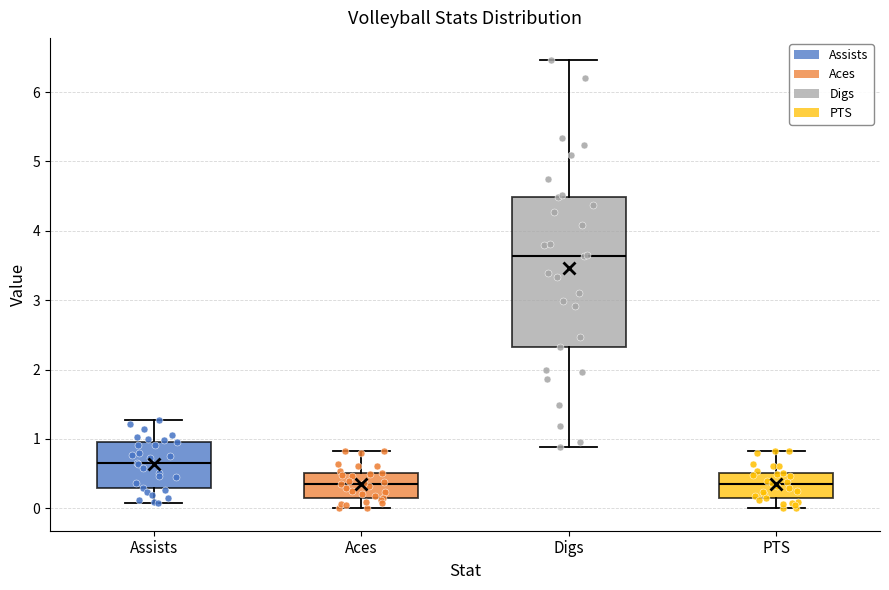

Where is the upper edge of the box for Digs on the y-axis? The values are not printed on the chart, so give them approximately, as read against the axis.

4.5